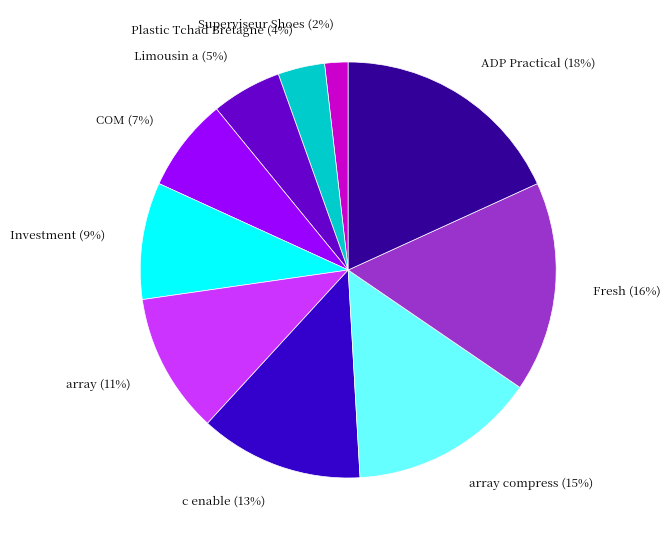

Is there any slice that represents more than half of the pie?

No